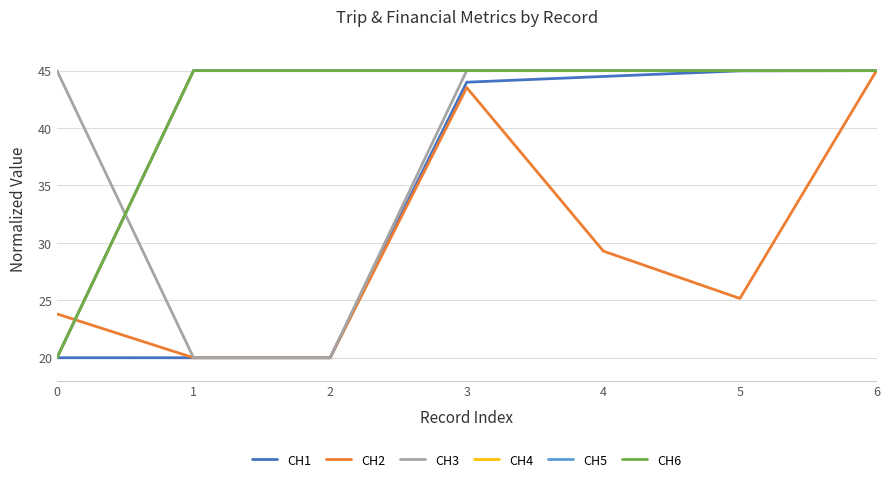

Which series has the largest total across all categories?

CH4